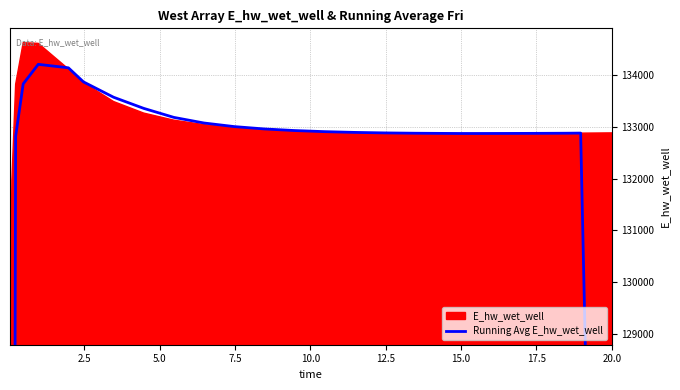

How many lines are shown in the chart?

1